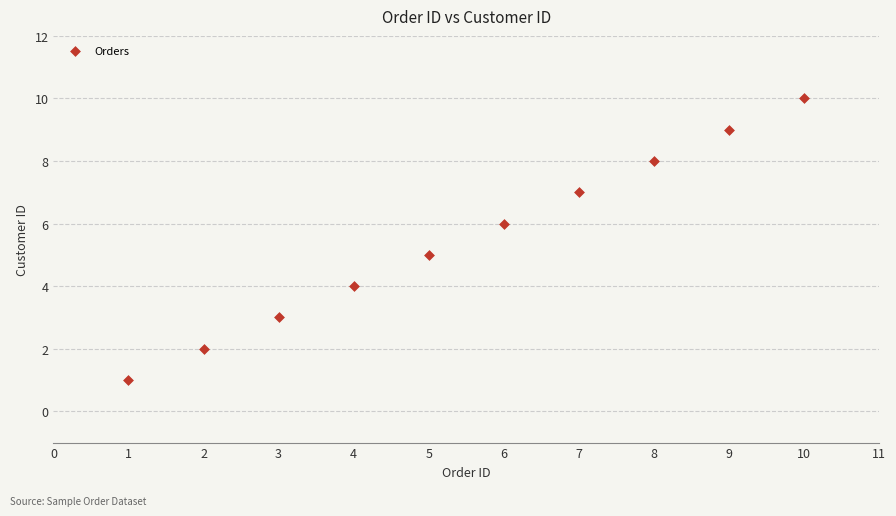

What is the range of Y values (max minus min)?

9